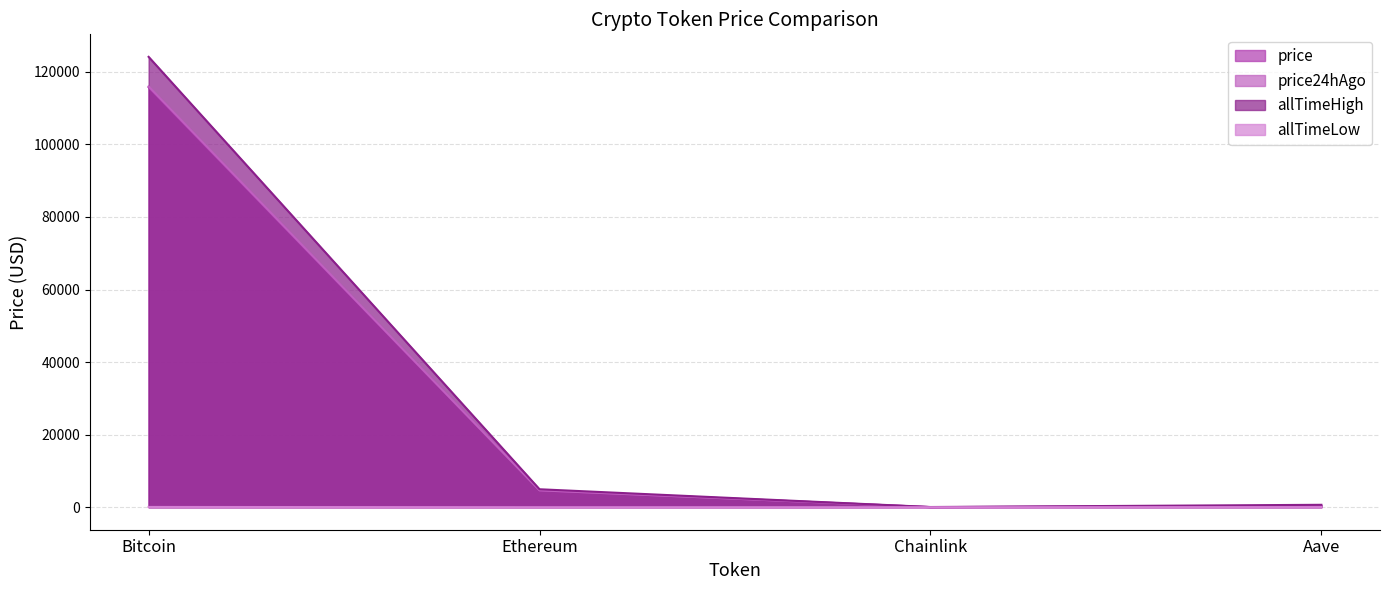

True or false: allTimeHigh has more than 1 points higher than both neighbors.

False